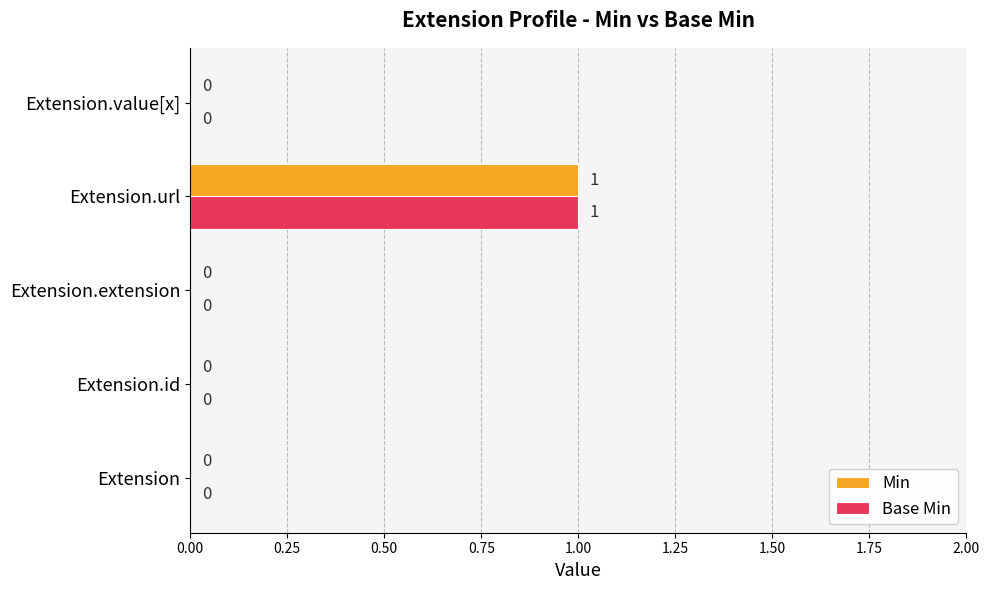

At which category is the sum across all series the highest?

Extension.url